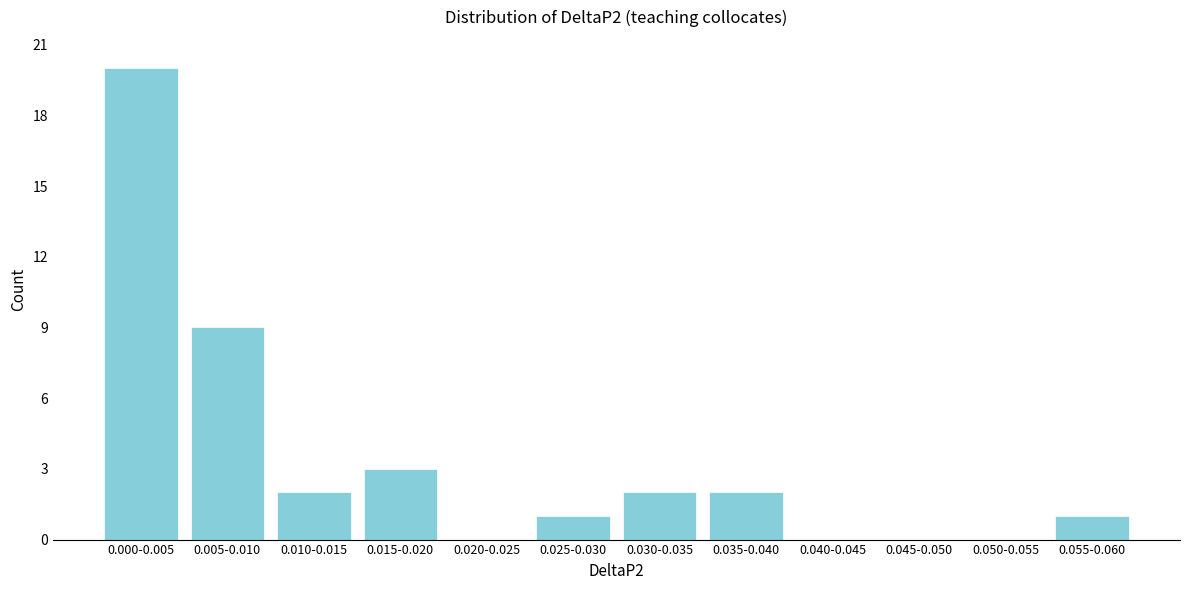

Reading left to right, transcribe all the data shown in this chart.

0.000-0.005=20	0.005-0.010=9	0.010-0.015=2	0.015-0.020=3	0.020-0.025=0	0.025-0.030=1	0.030-0.035=2	0.035-0.040=2	0.040-0.045=0	0.045-0.050=0	0.050-0.055=0	0.055-0.060=1